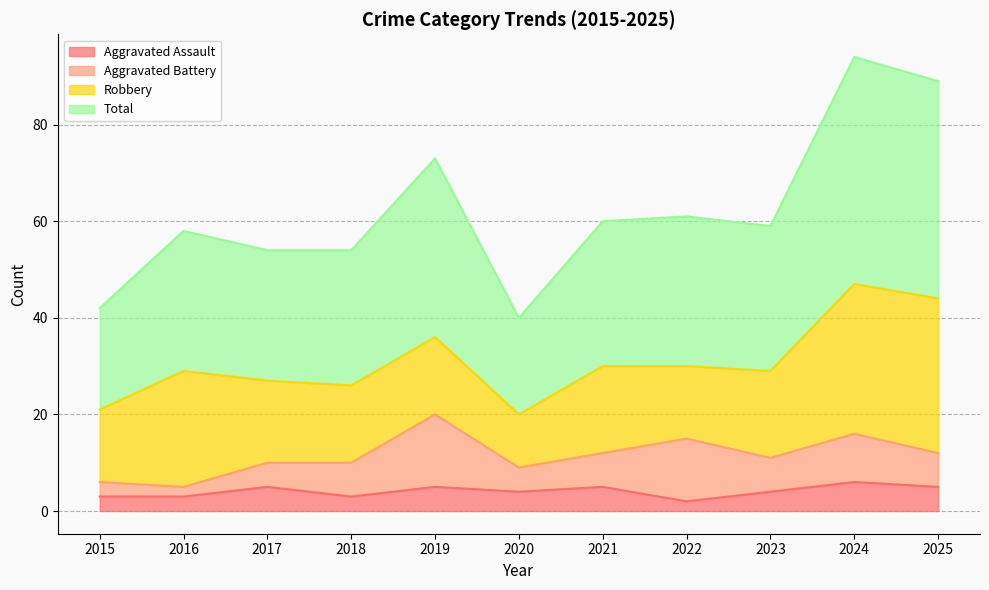

What are all the series names shown in the legend?

Aggravated Assault, Aggravated Battery, Robbery, Total